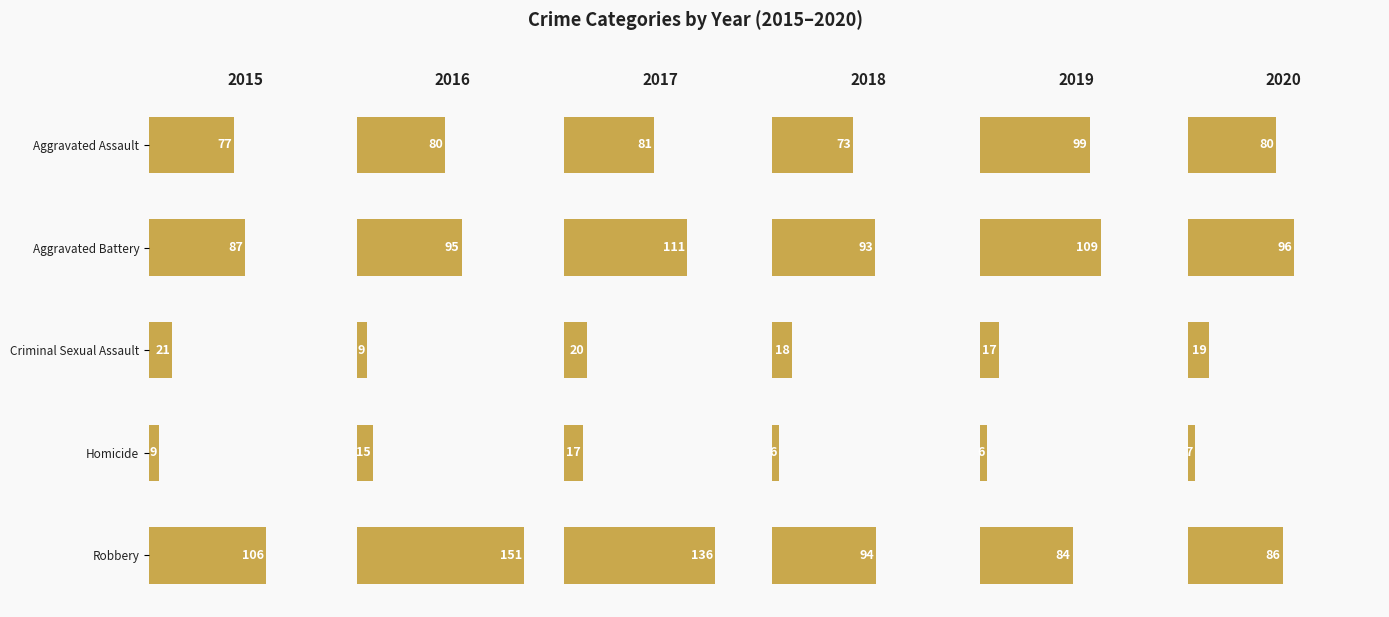

What is the label of the 4th bar from the right?

Aggravated Battery